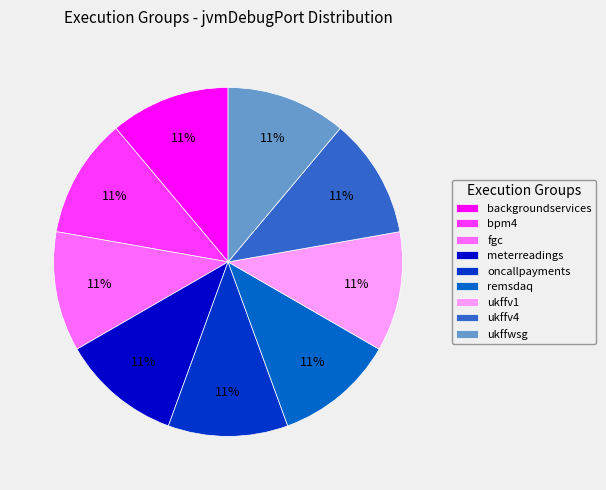

How many slices are in this pie chart?

9